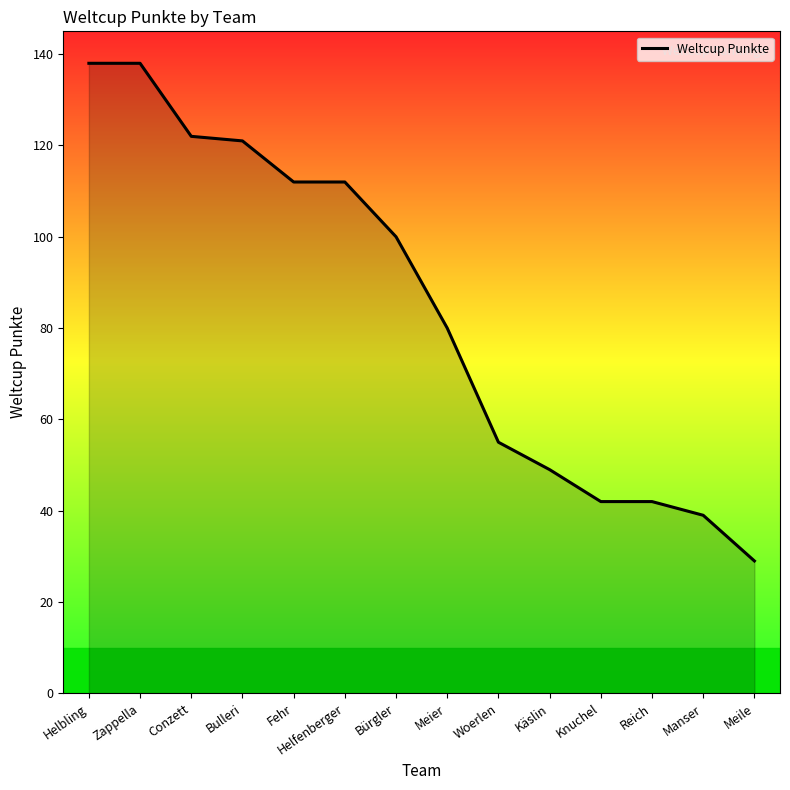

Approximately how many times larger is the value at Helfenberger compared to Knuchel?

2.7